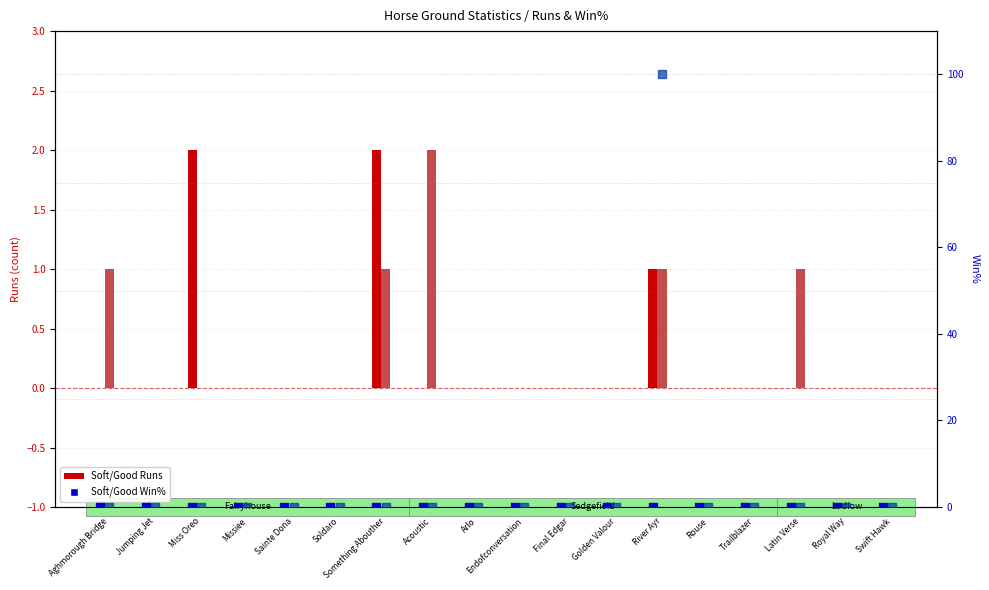

Which series contains the lowest Y value?

Soft Runs